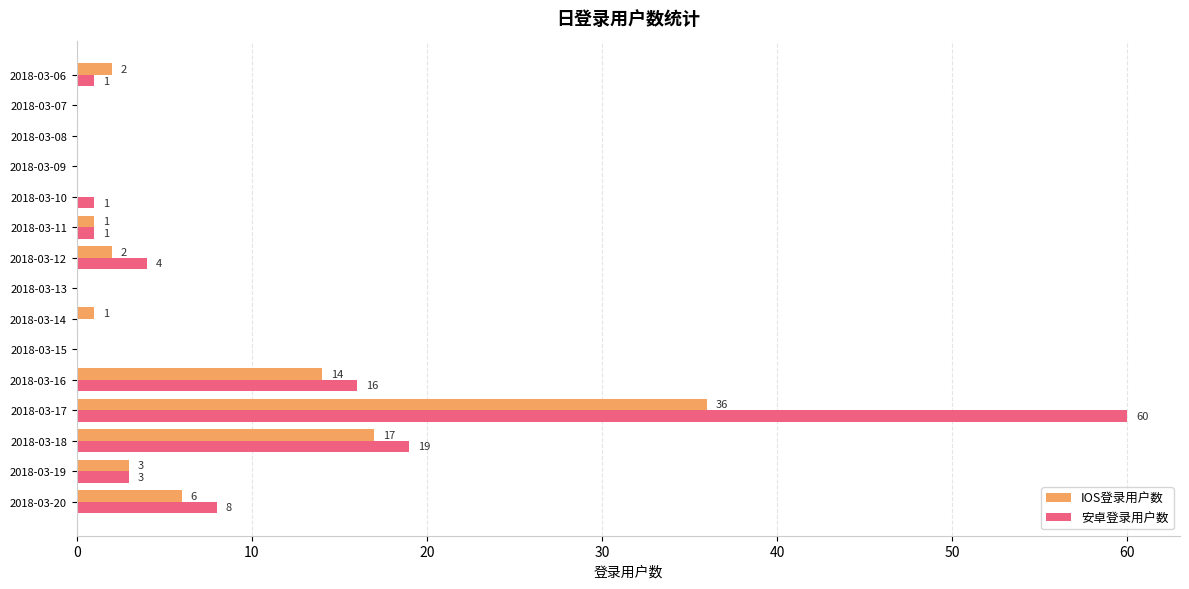

What is the sum of all 安卓登录用户数 values?

113